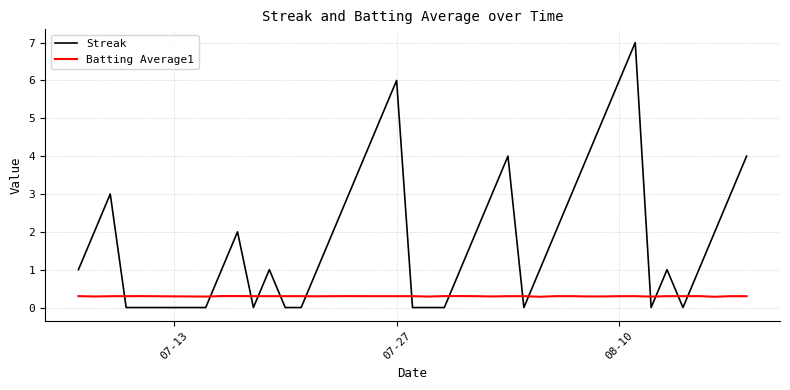

Rank the series by their maximum value, from highest to lowest.

Streak, Batting Average1